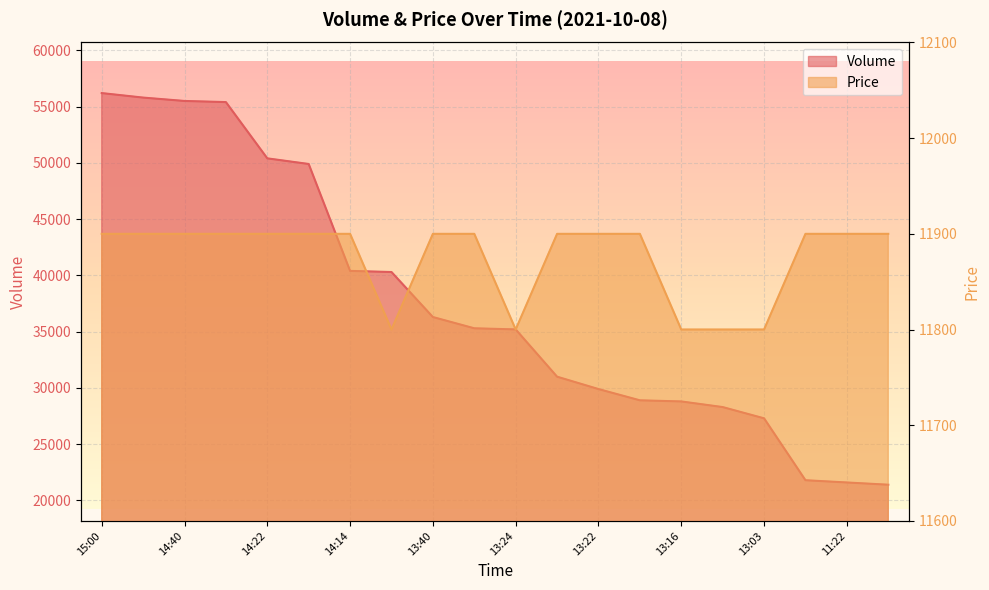

Reading left to right, what are all the values shown in this chart?

Volume: 56200	55800	55500	55400	50400	49900	40400	40300	36300	35300	35200	31000	29900	28900	28800	28300	27300	21800	21600	21400
Price: 11900	11900	11900	11900	11900	11900	11900	11800	11900	11900	11800	11900	11900	11900	11800	11800	11800	11900	11900	11900